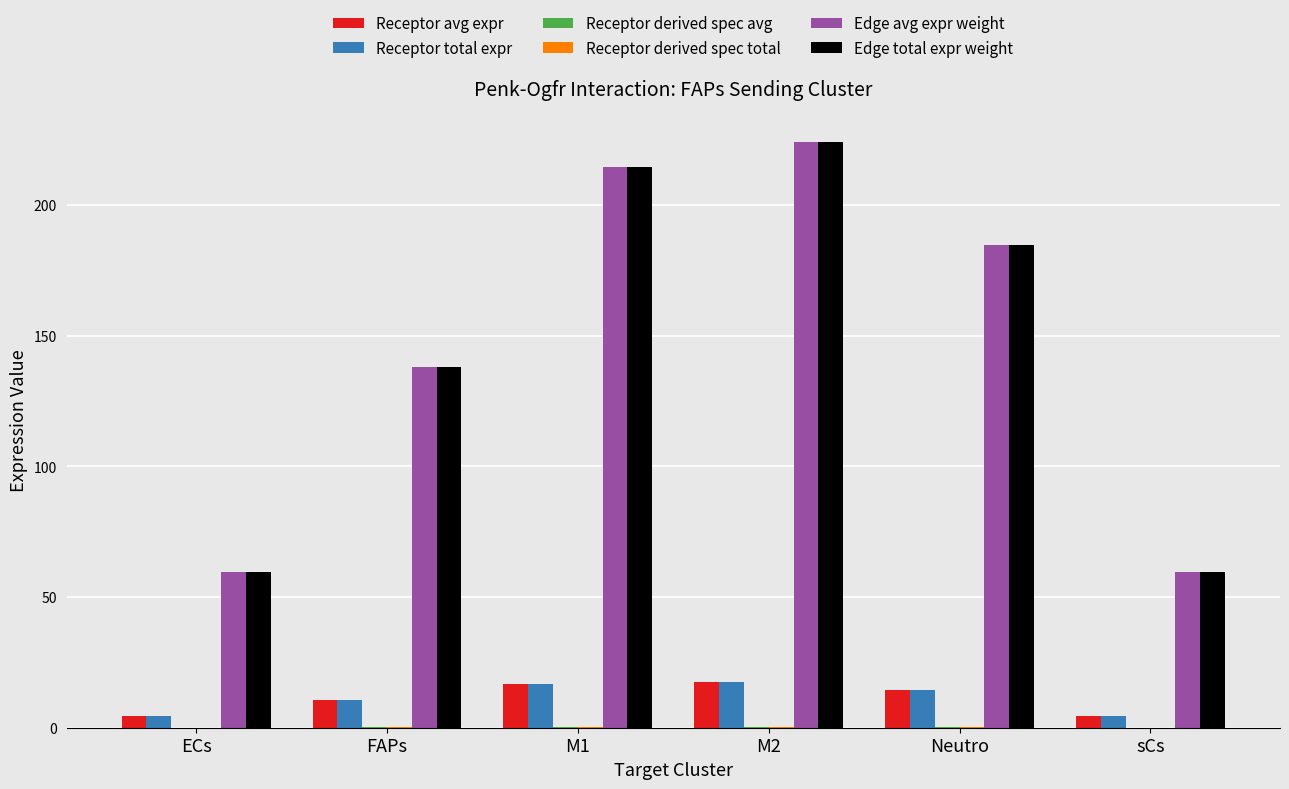

How many data points in Receptor avg expr are above 14?

3